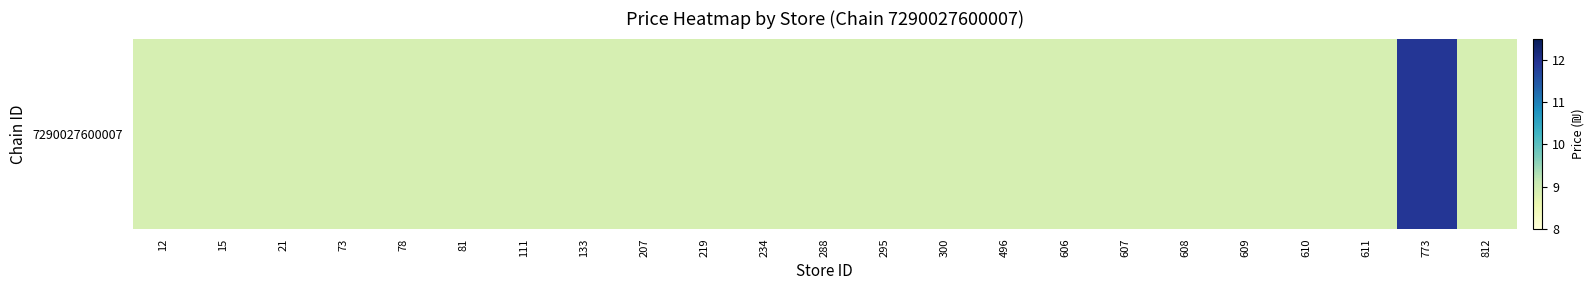

Reading left to right, transcribe all the data shown in this chart.

12=8.9	15=8.9	21=8.9	73=8.9	78=8.9	81=8.9	111=8.9	133=8.9	207=8.9	219=8.9	234=8.9	288=8.9	295=8.9	300=8.9	496=8.9	606=8.9	607=8.9	608=8.9	609=8.9	610=8.9	611=8.9	773=11.9	812=8.9